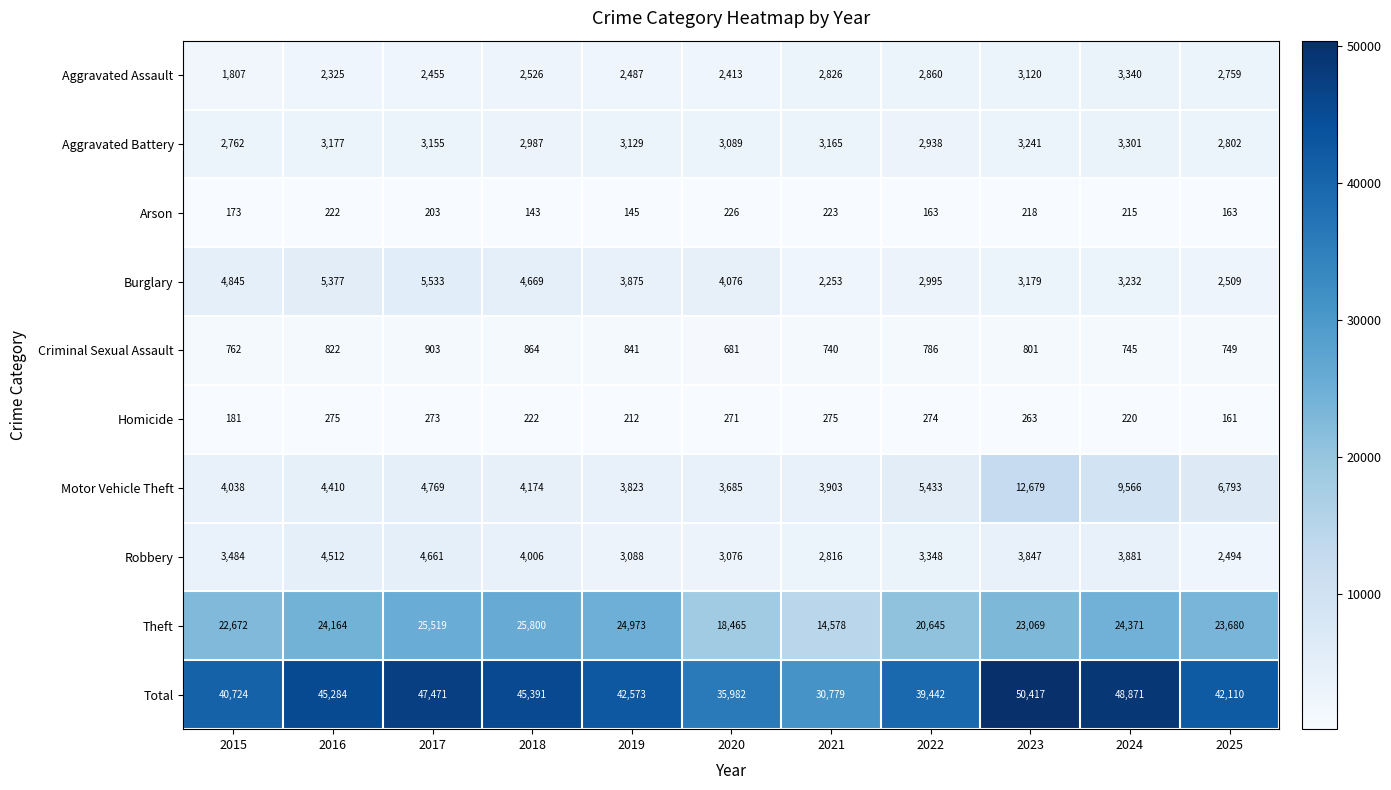

At which label does Aggravated Battery first exceed 3129?

2016